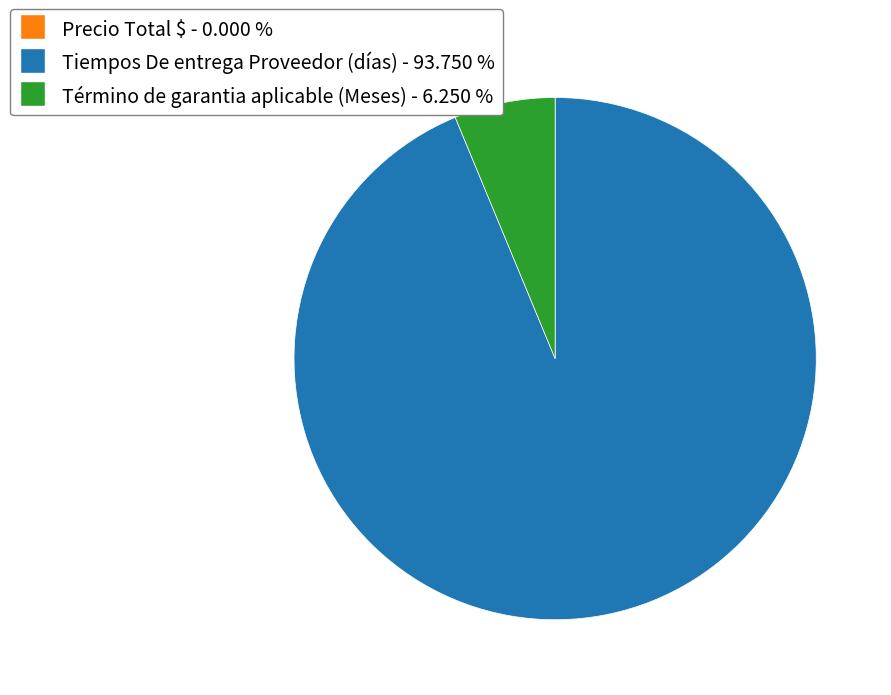

Which category has the biggest portion of the pie?

Tiempos De entrega Proveedor (días)